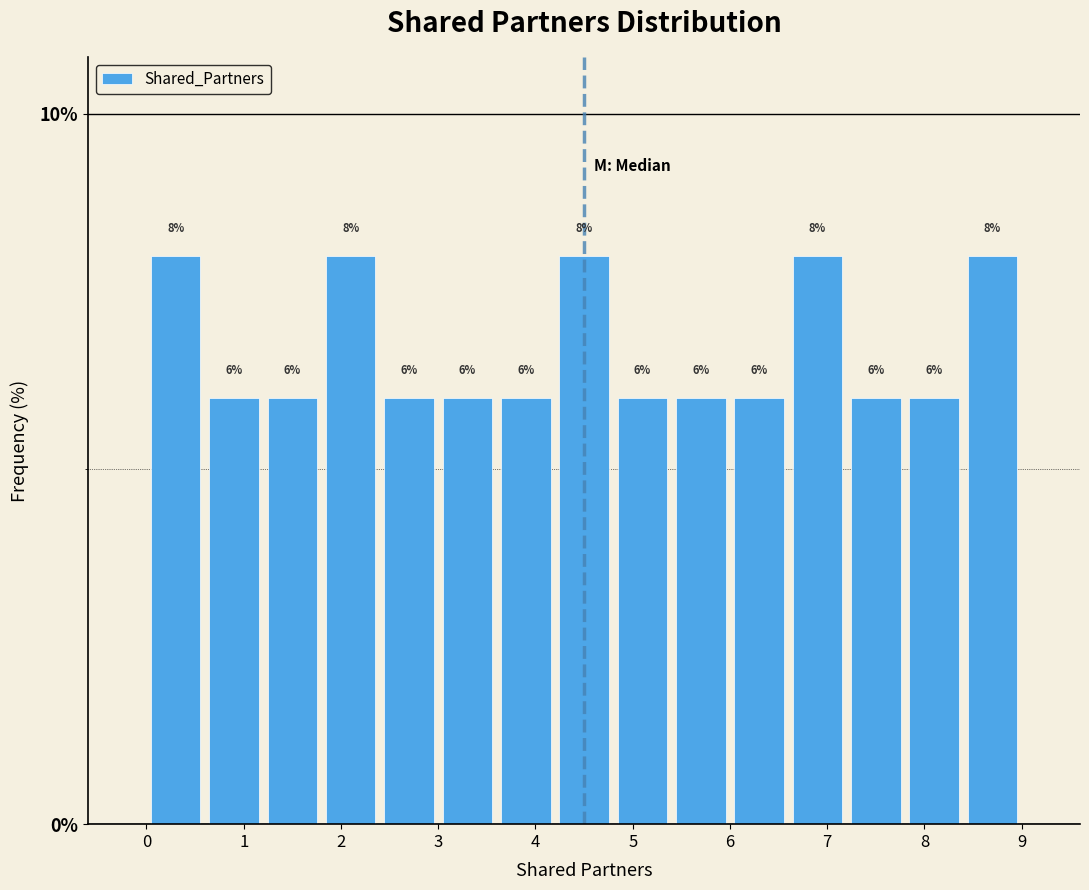

Reading left to right, list every bar in this chart as the range it spans on the x-axis followed by its height.

0.0 to 0.6: 8
0.6 to 1.2: 6
1.2 to 1.8: 6
1.8 to 2.4: 8
2.4 to 3.0: 6
3.0 to 3.6: 6
3.6 to 4.2: 6
4.2 to 4.8: 8
4.8 to 5.4: 6
5.4 to 6.0: 6
6.0 to 6.6: 6
6.6 to 7.2: 8
7.2 to 7.8: 6
7.8 to 8.4: 6
8.4 to 9.0: 8